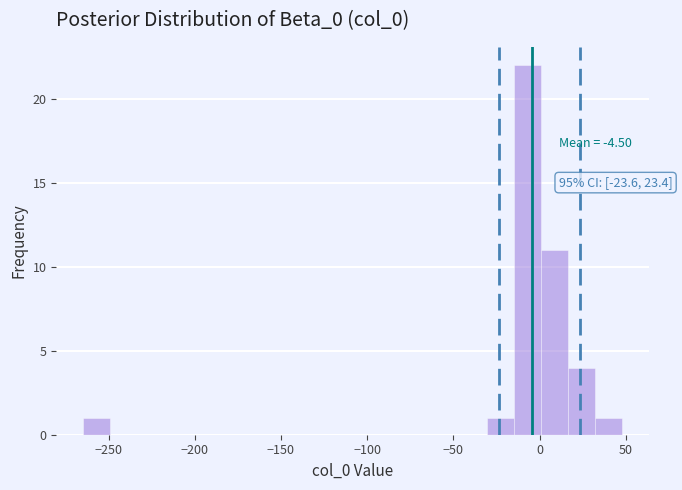

Around what value on the x-axis is the tallest bar? Give the approximate position of its centre, as read against the axis.

-5